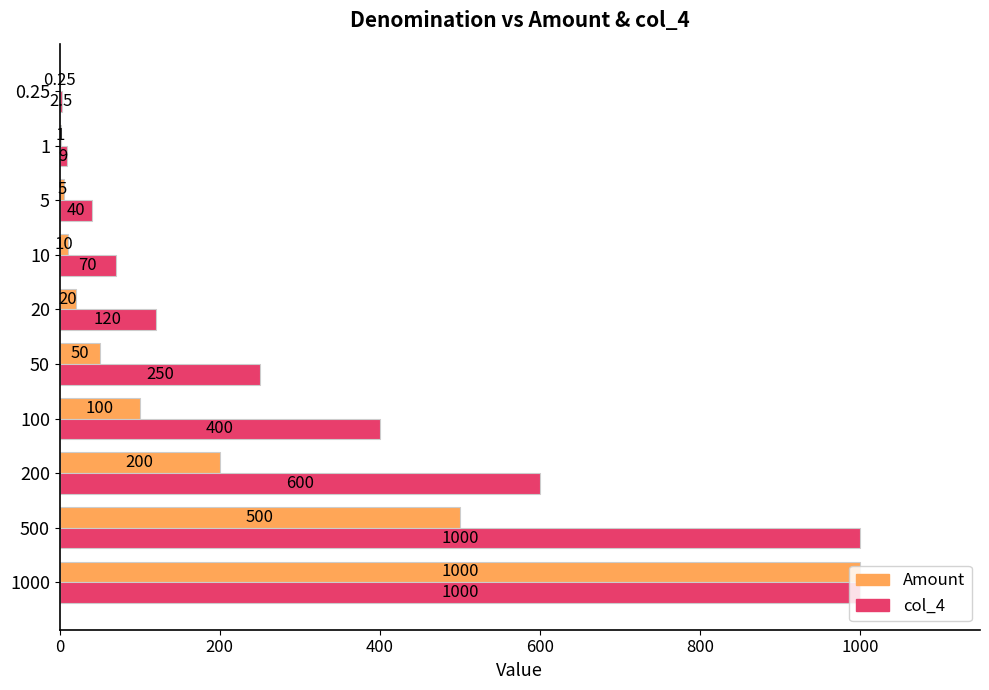

Is the value of col_4 at 5 greater than the value of Amount at 1?

Yes